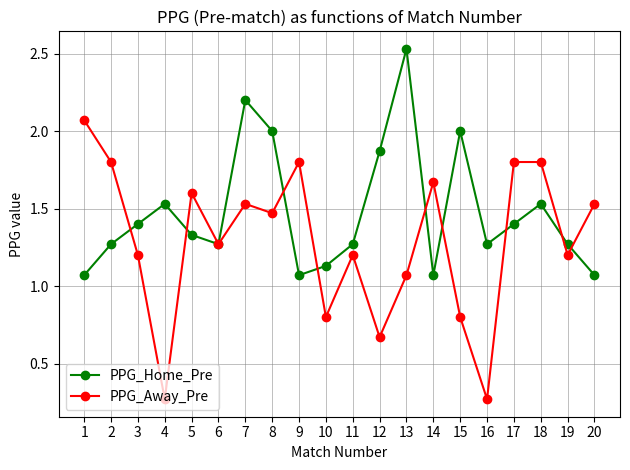

What are all the series names shown in the legend?

PPG_Home_Pre, PPG_Away_Pre